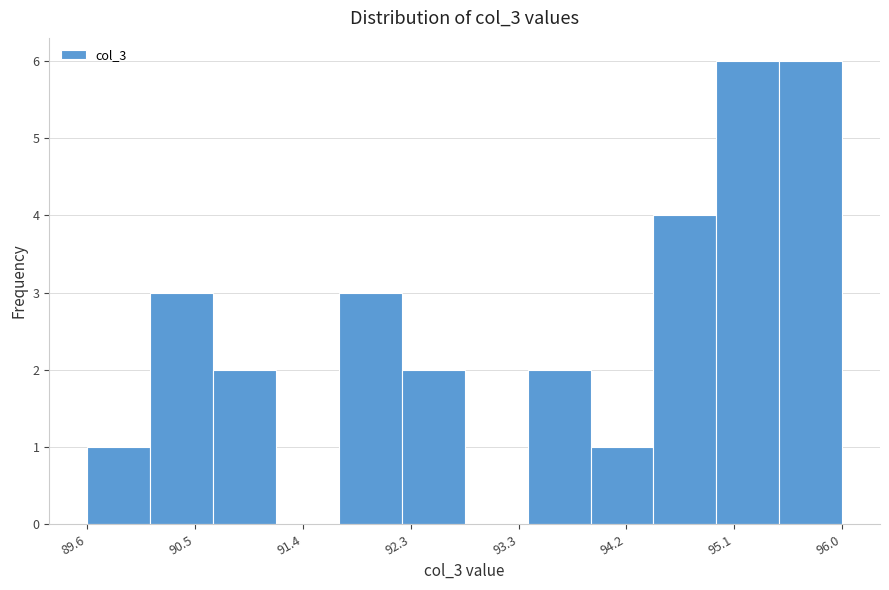

Reading left to right, transcribe this chart: for each bar, give the range it covers on the x-axis and its height. Neither the bar edges nor the heights are printed on the chart, so give them approximately, as read against the axes.

89.6 to 90.1: 1
90.1 to 90.7: 3
90.7 to 91.2: 2
91.2 to 91.7: 0
91.7 to 92.3: 3
92.3 to 92.8: 2
92.8 to 93.3: 0
93.3 to 93.9: 2
93.9 to 94.4: 1
94.4 to 94.9: 4
94.9 to 95.5: 6
95.5 to 96.0: 6